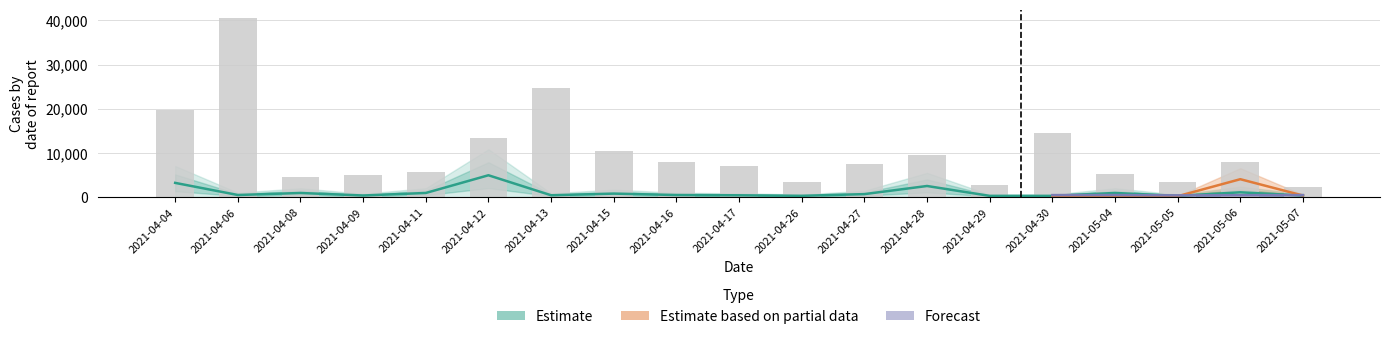

What position from the left is 2021-04-06?

2